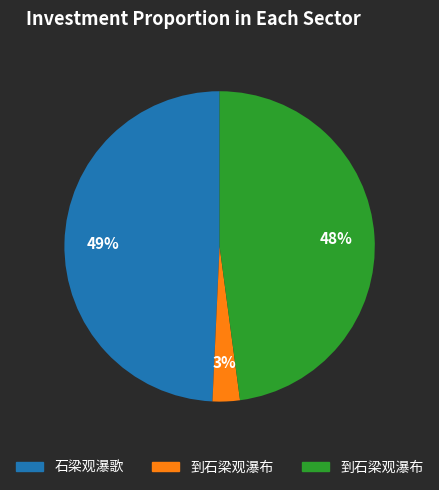

To the nearest percent, what is the difference between the largest and smallest slice percentages?

46%